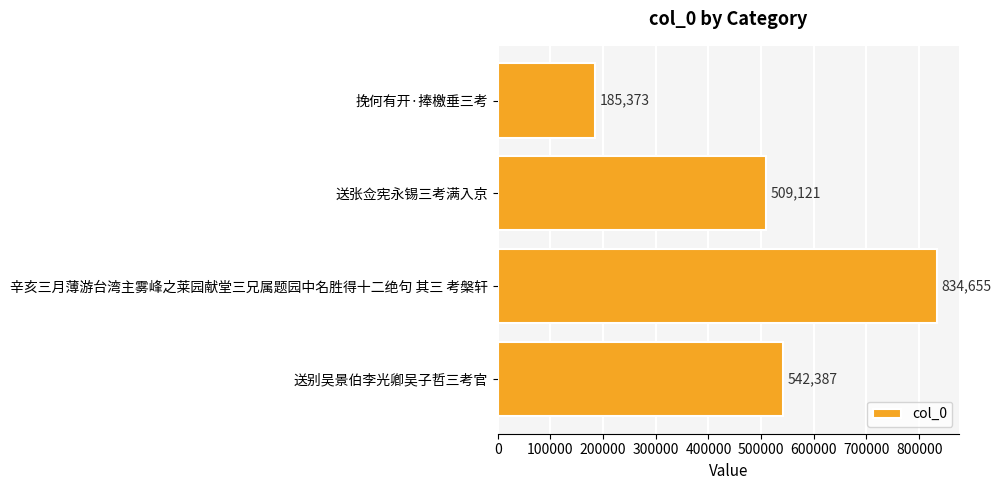

What is the difference between the maximum and minimum values?

649282